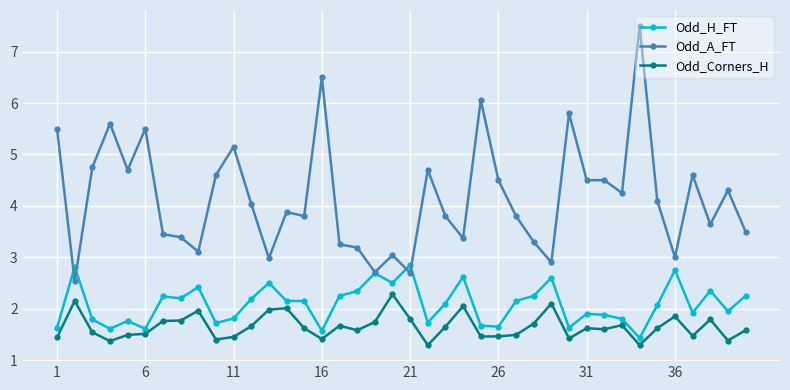

Which series has the largest range (max minus min)?

Odd_A_FT